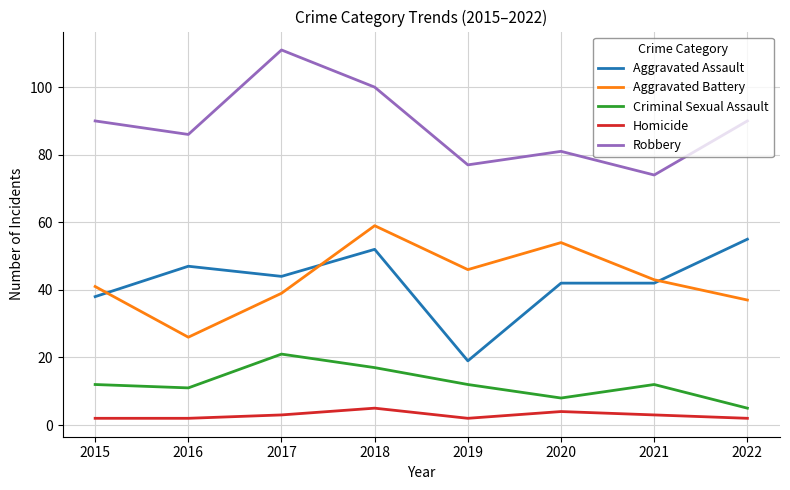

What is the minimum value for Robbery?

74